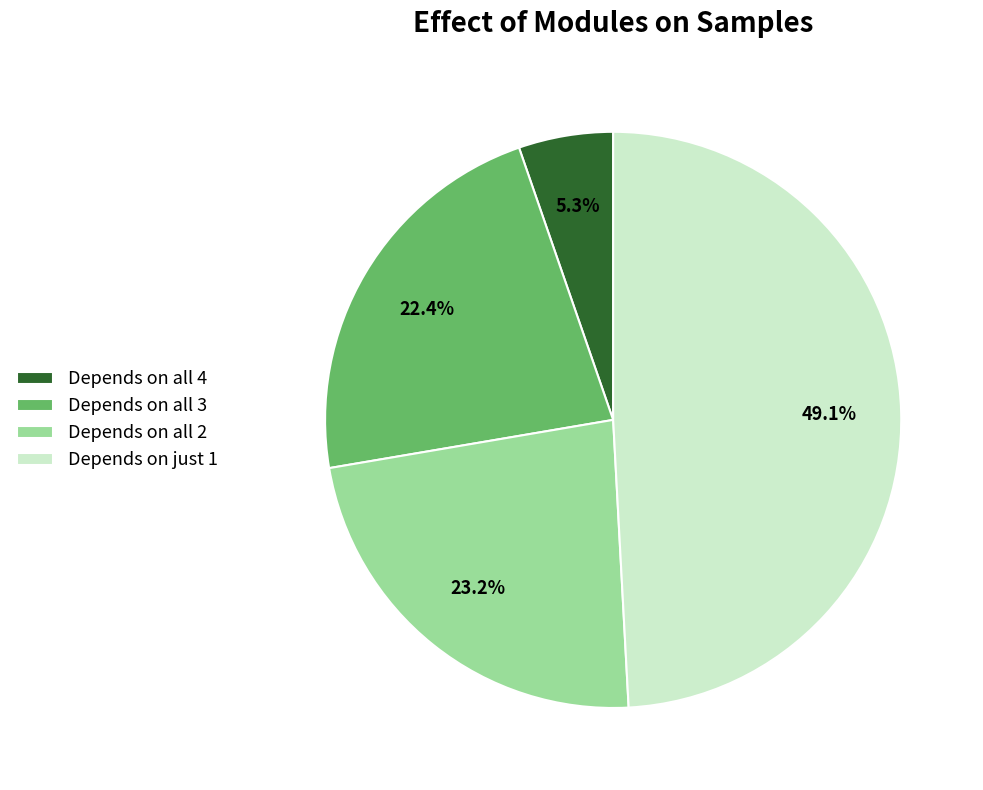

Rank the categories by value from lowest to highest.

Depends on all 4, Depends on all 3, Depends on all 2, Depends on just 1